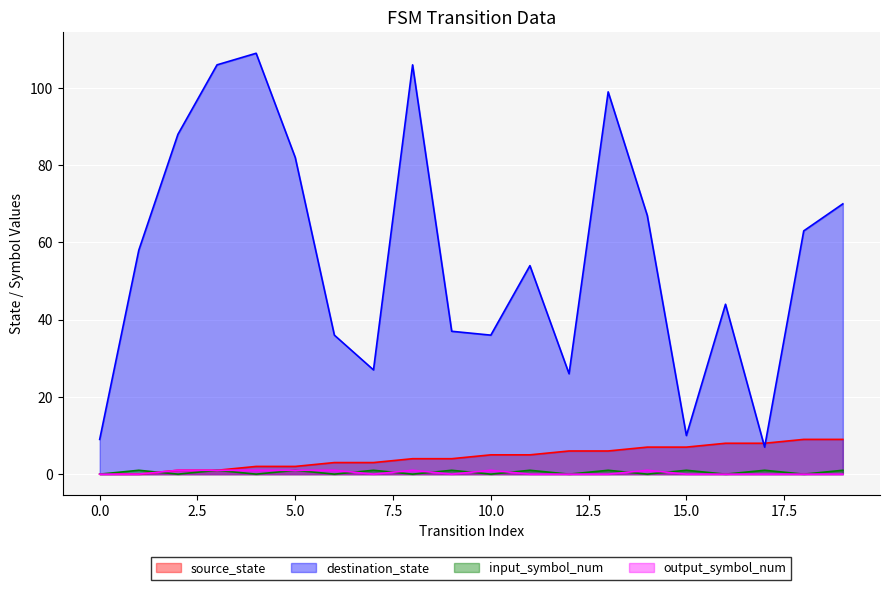

What is the sum of all destination_state values?

1134